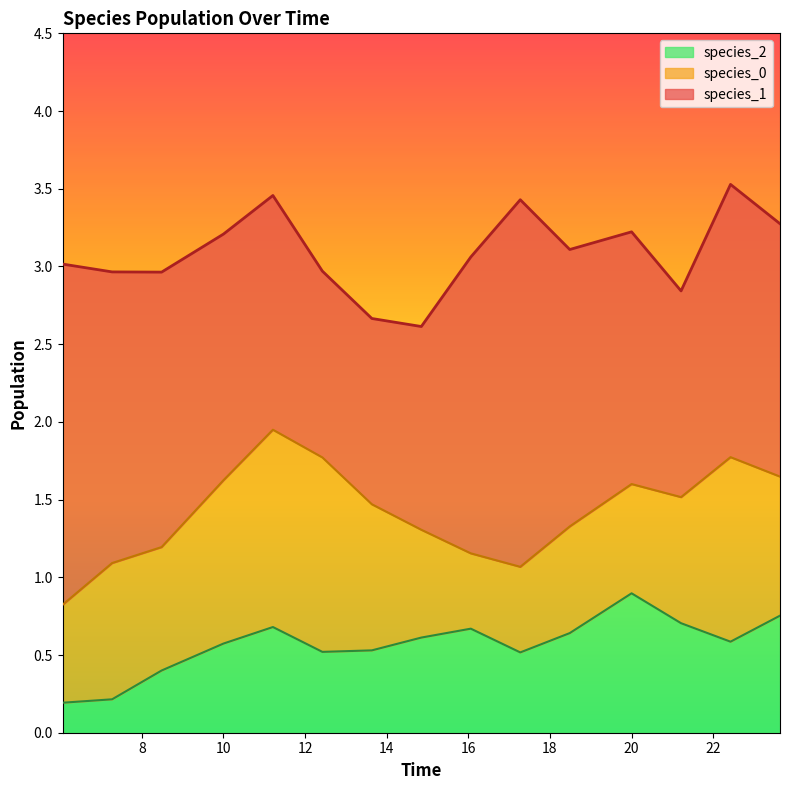

At which category is the sum across all series the highest?

13